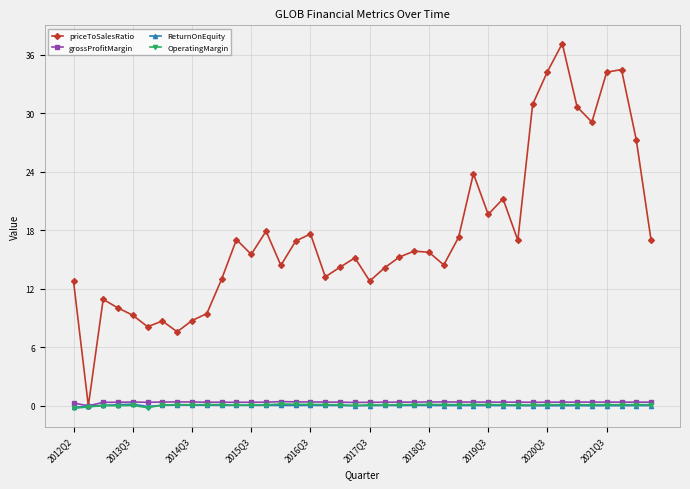

What is the difference between the second highest and minimum values in the OperatingMargin series?

0.4